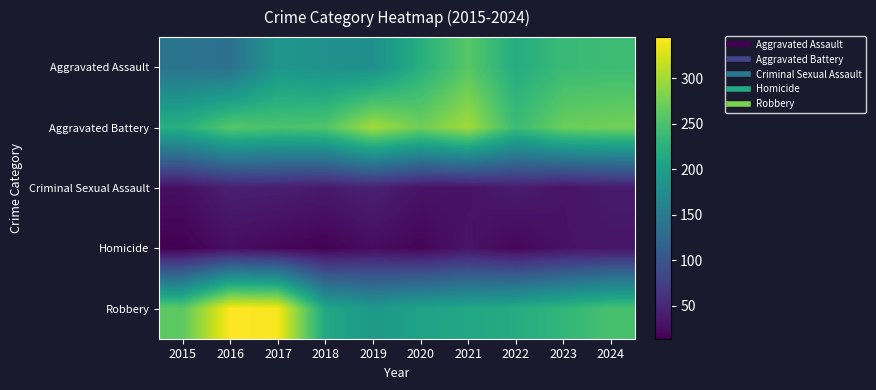

Which series has the widest spread of values?

Robbery